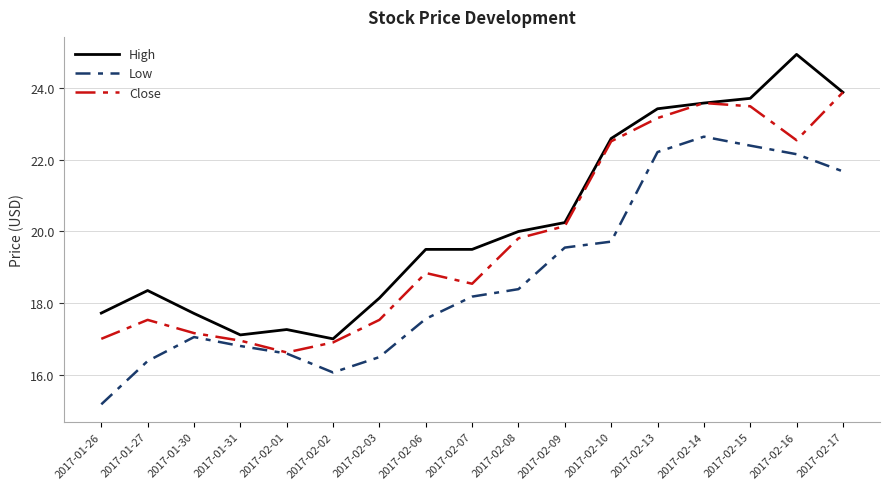

What is the maximum value for Close?

23.9